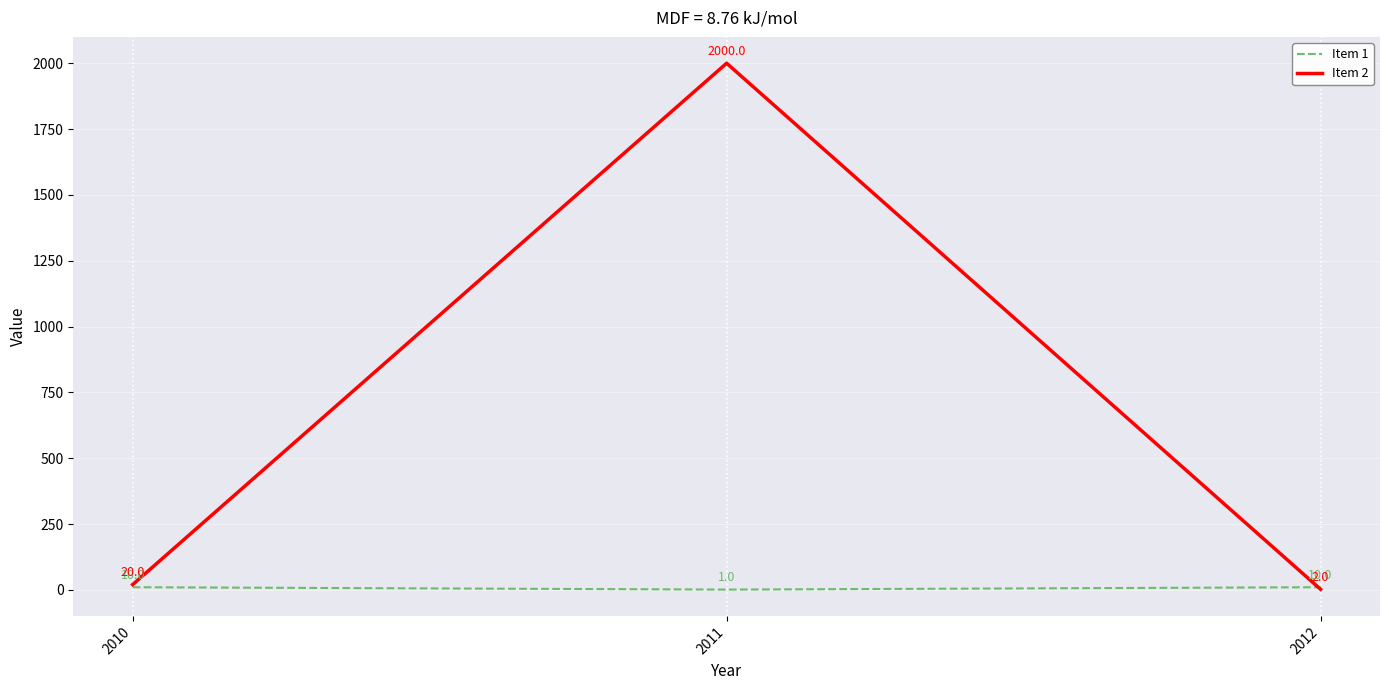

Reading left to right, list all the values displayed in this chart.

Item 1: 2010=10	2011=1	2012=10
Item 2: 2010=20	2011=2000	2012=2